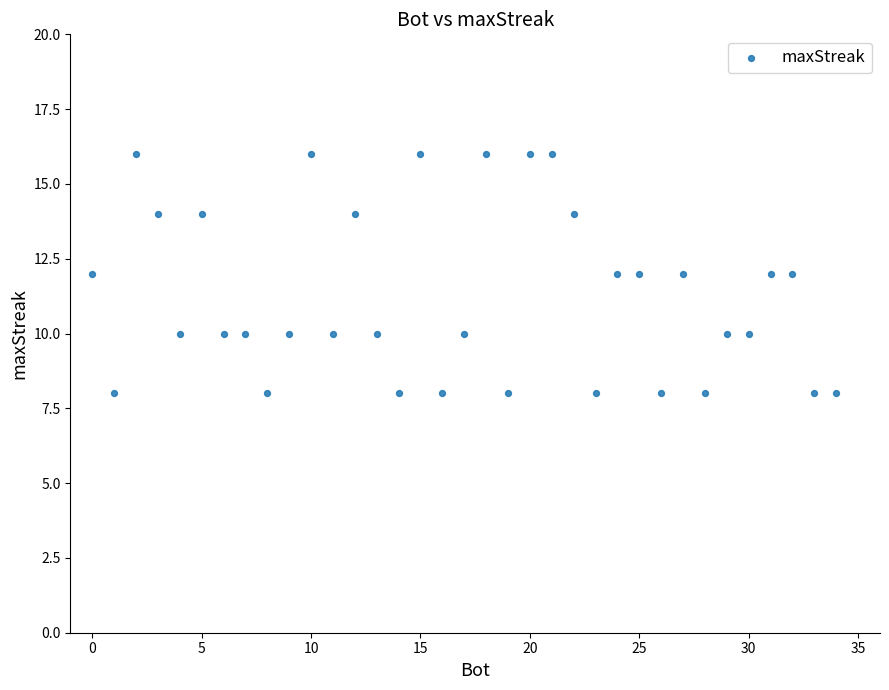

What is the range of X values (max minus min)?

34